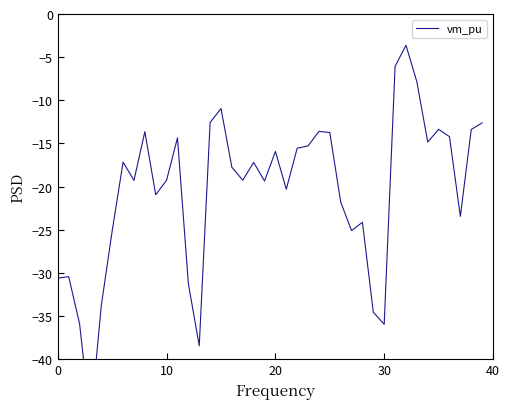

True or false: the data has more than 2 interior local peaks.

True